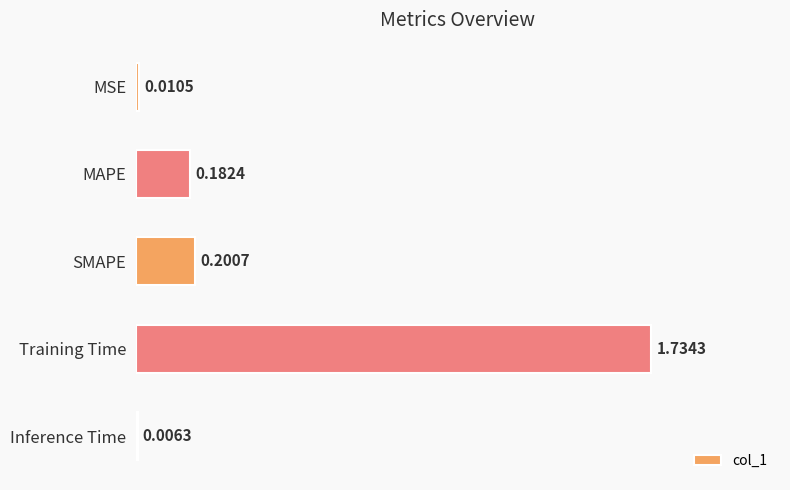

How many categories are shown in the chart?

5